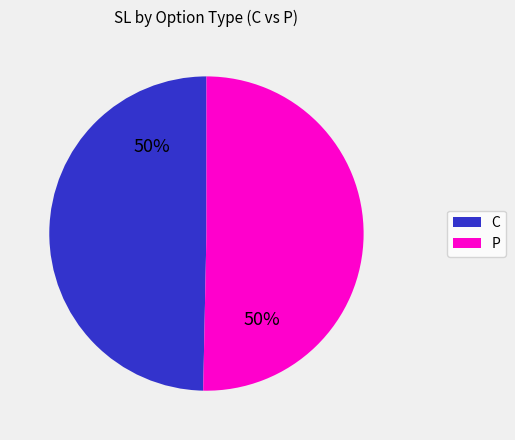

To the nearest percent, what percentage of the pie is C?

50%